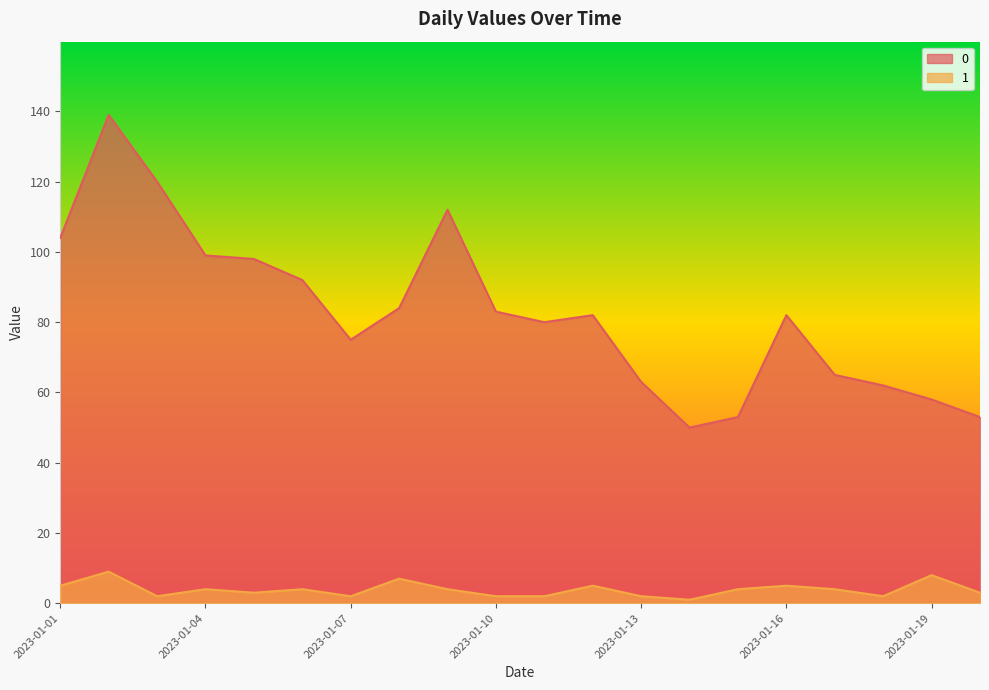

Reading right to left, what are all the values shown in this chart?

0: 2023-01-20=53	2023-01-19=58	2023-01-18=62	2023-01-17=65	2023-01-16=82	2023-01-15=53	2023-01-14=50	2023-01-13=63	2023-01-12=82	2023-01-11=80	2023-01-10=83	2023-01-09=112	2023-01-08=84	2023-01-07=75	2023-01-06=92	2023-01-05=98	2023-01-04=99	2023-01-03=120	2023-01-02=139	2023-01-01=104
1: 2023-01-20=3	2023-01-19=8	2023-01-18=2	2023-01-17=4	2023-01-16=5	2023-01-15=4	2023-01-14=1	2023-01-13=2	2023-01-12=5	2023-01-11=2	2023-01-10=2	2023-01-09=4	2023-01-08=7	2023-01-07=2	2023-01-06=4	2023-01-05=3	2023-01-04=4	2023-01-03=2	2023-01-02=9	2023-01-01=5